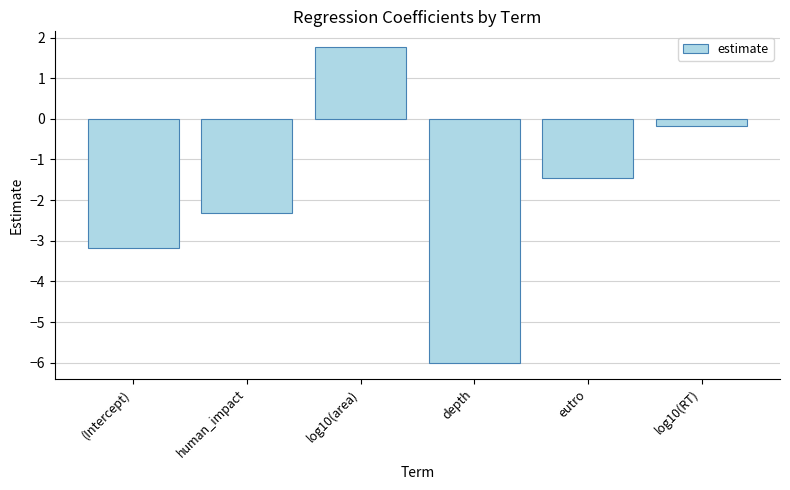

What is the value of the 2nd bar from the left?

-2.3